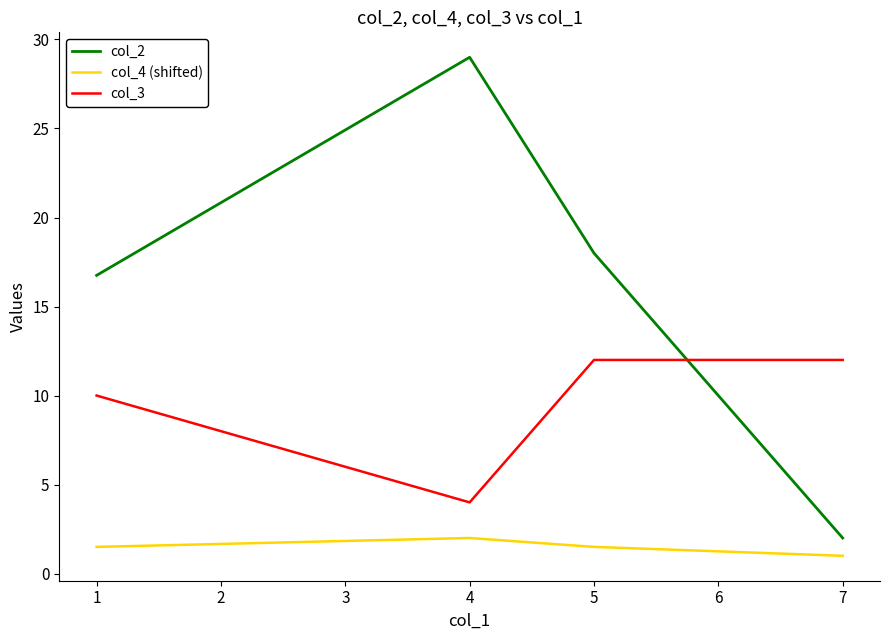

True or false: col_2 has more than 2 interior local peaks.

False